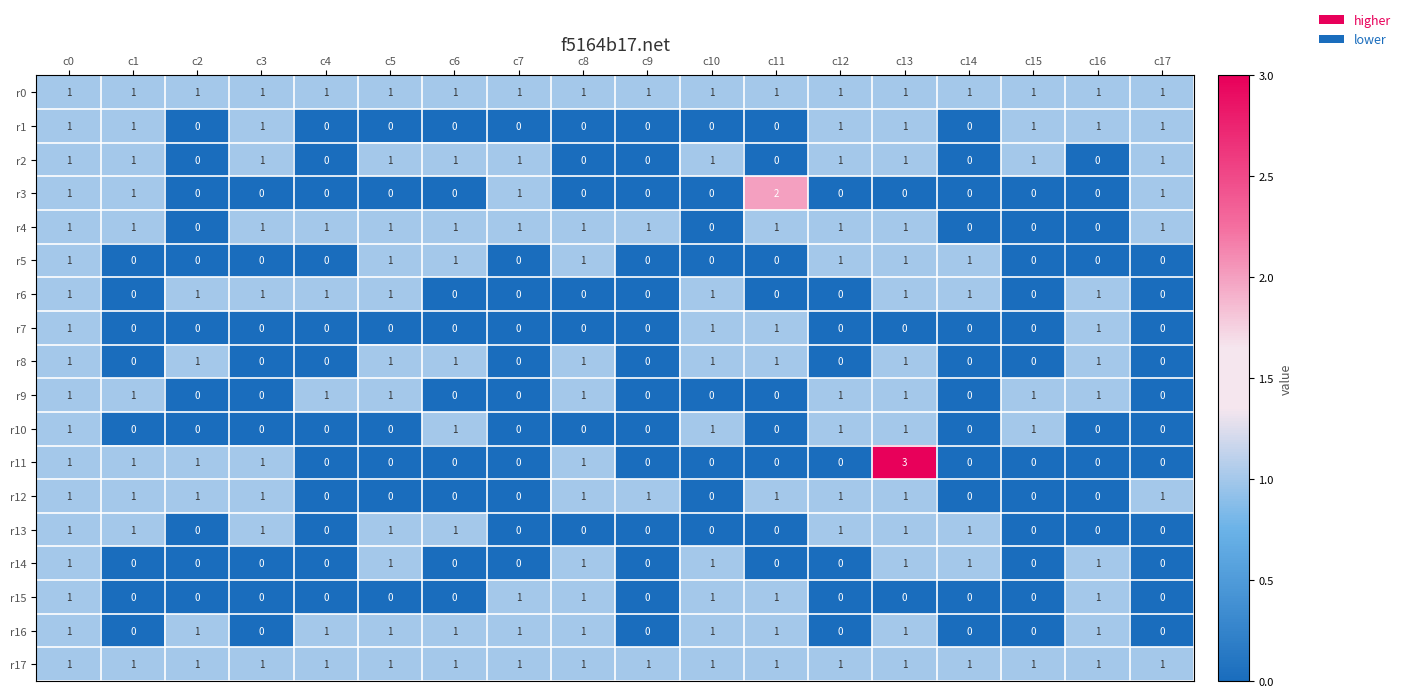

Is the value of r14 at c16 greater than the value of r16 at c1?

Yes